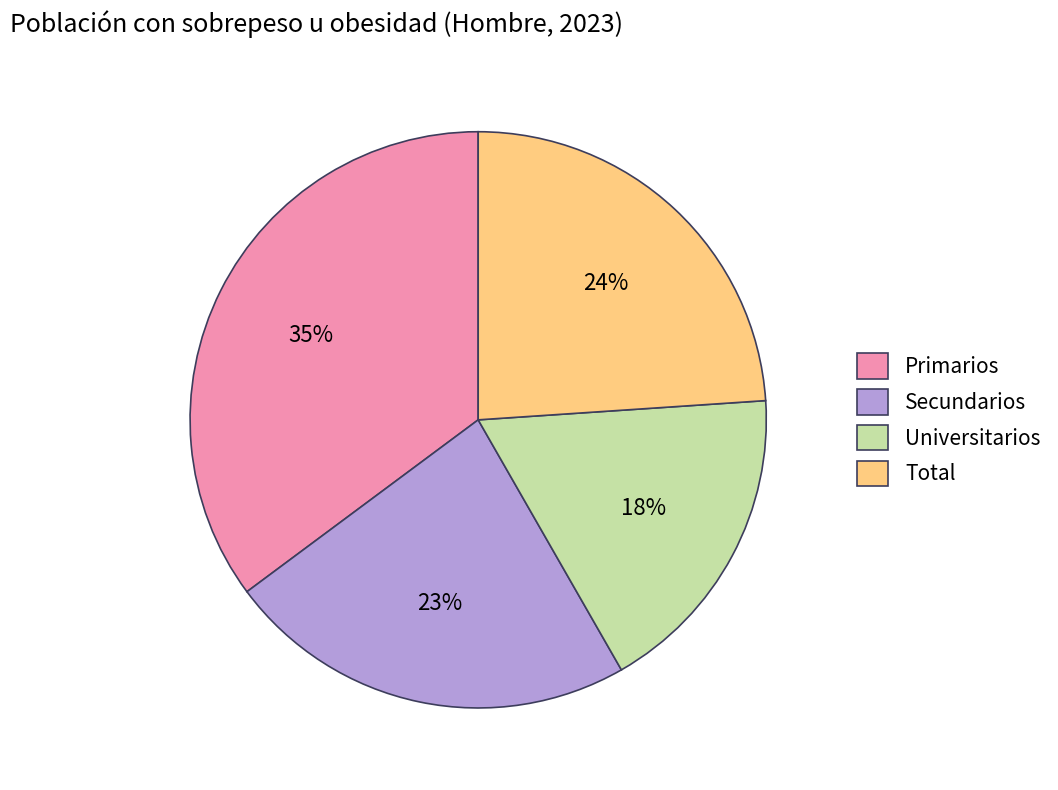

What percentage is the Total slice, to the nearest percent?

24%